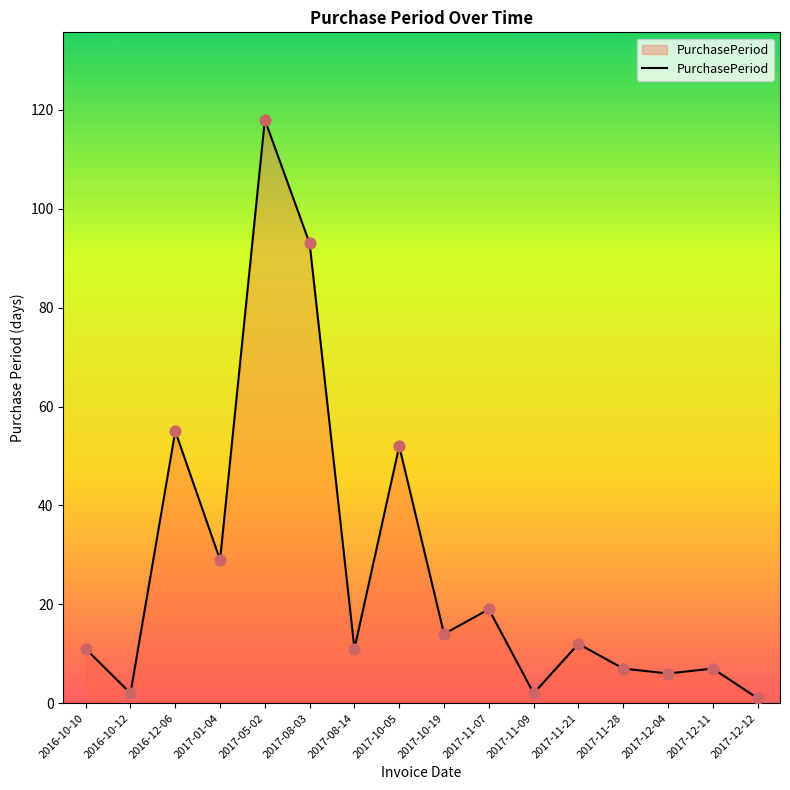

Between 2017-11-09 and 2017-08-14, which is larger?

2017-08-14